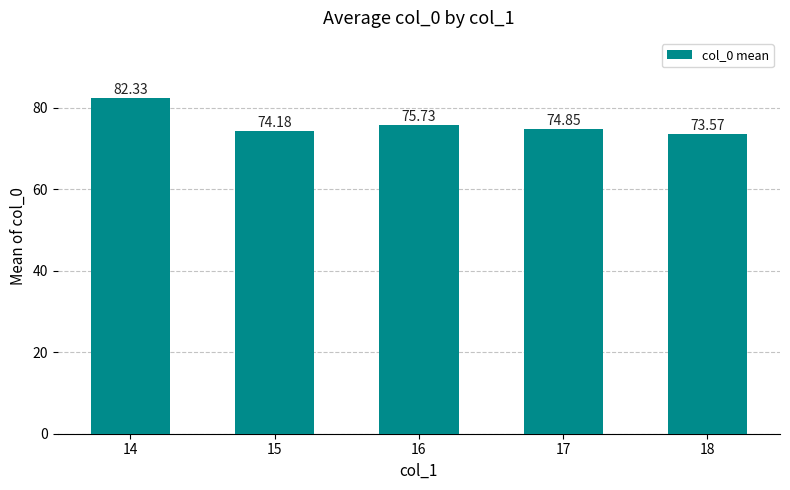

At which category does the chart reach its peak across all series?

14